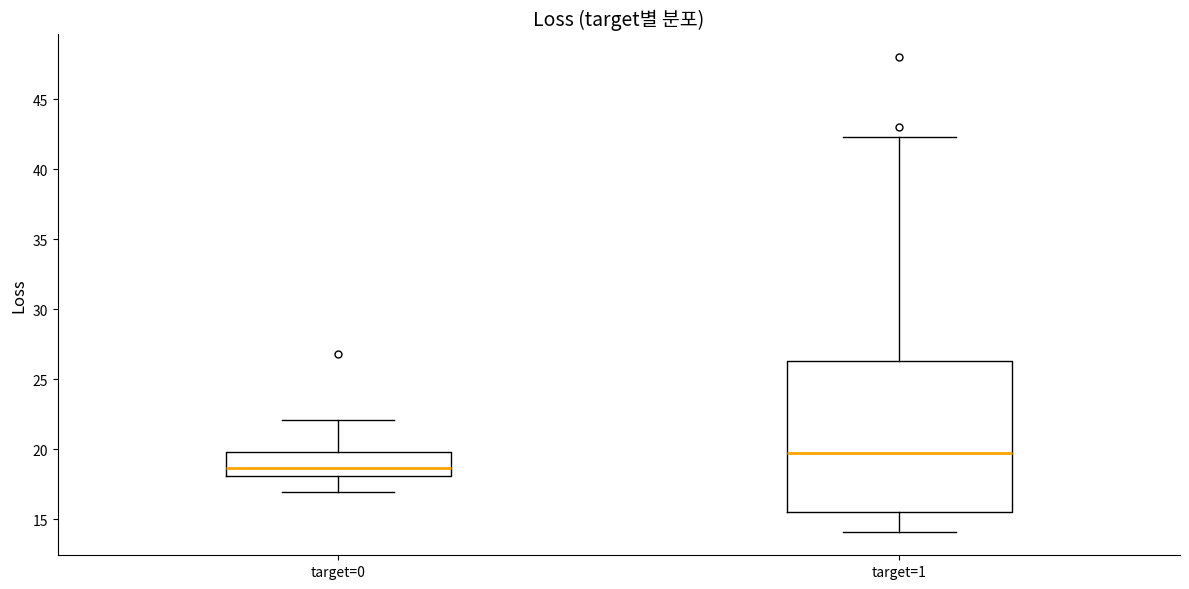

Comparing the boxes themselves (not the whiskers), which one is the tallest?

target=1